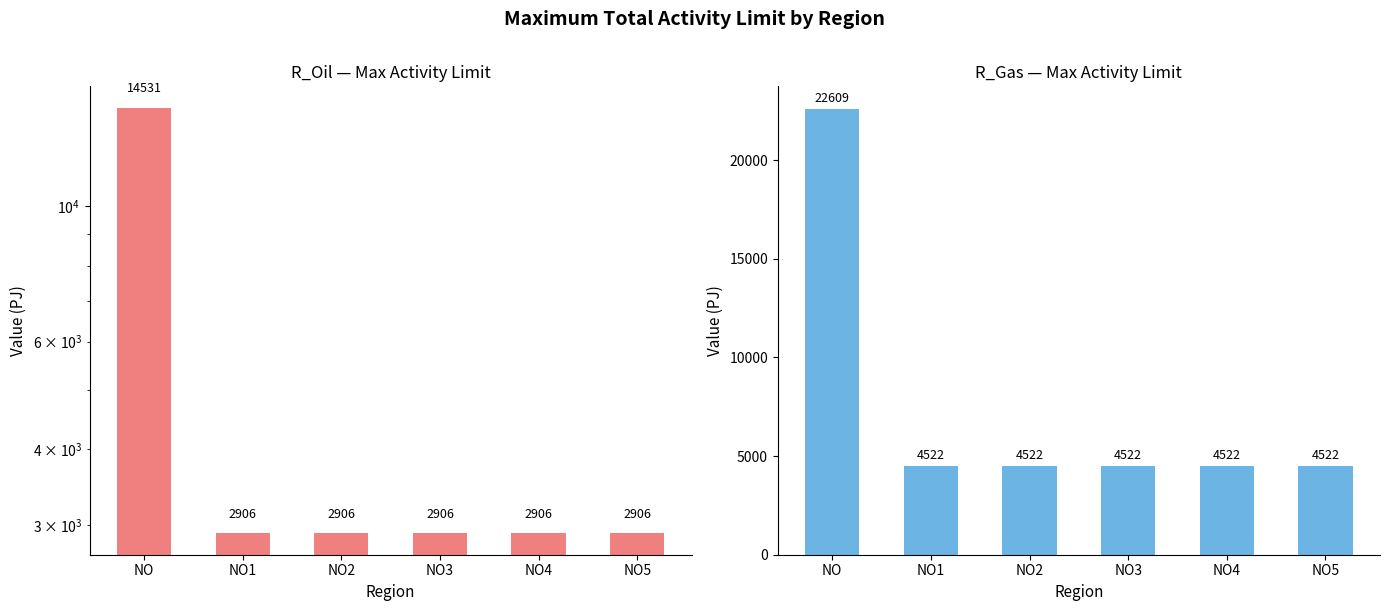

What is the value of the R_Gas bar at the 4th from the left?

4521.7